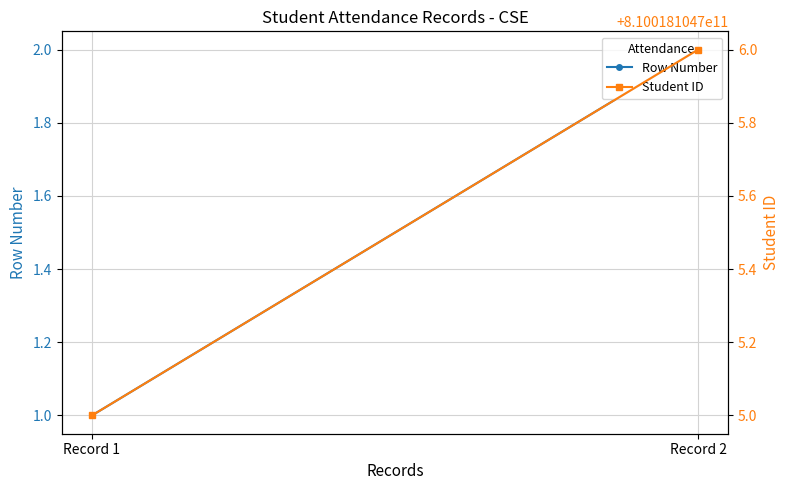

Rank the series by their maximum value, from highest to lowest.

Student ID, Row Number